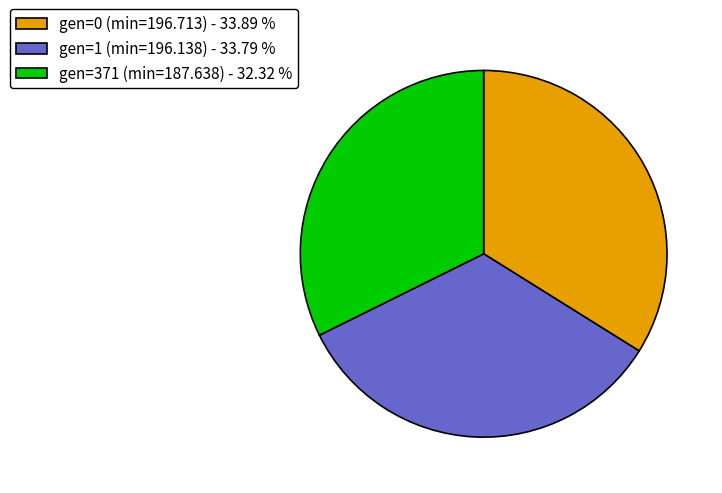

Is the sum of gen=371 (min=187.638) - 32.32 % and gen=1 (min=196.138) - 33.79 % greater than half?

Yes